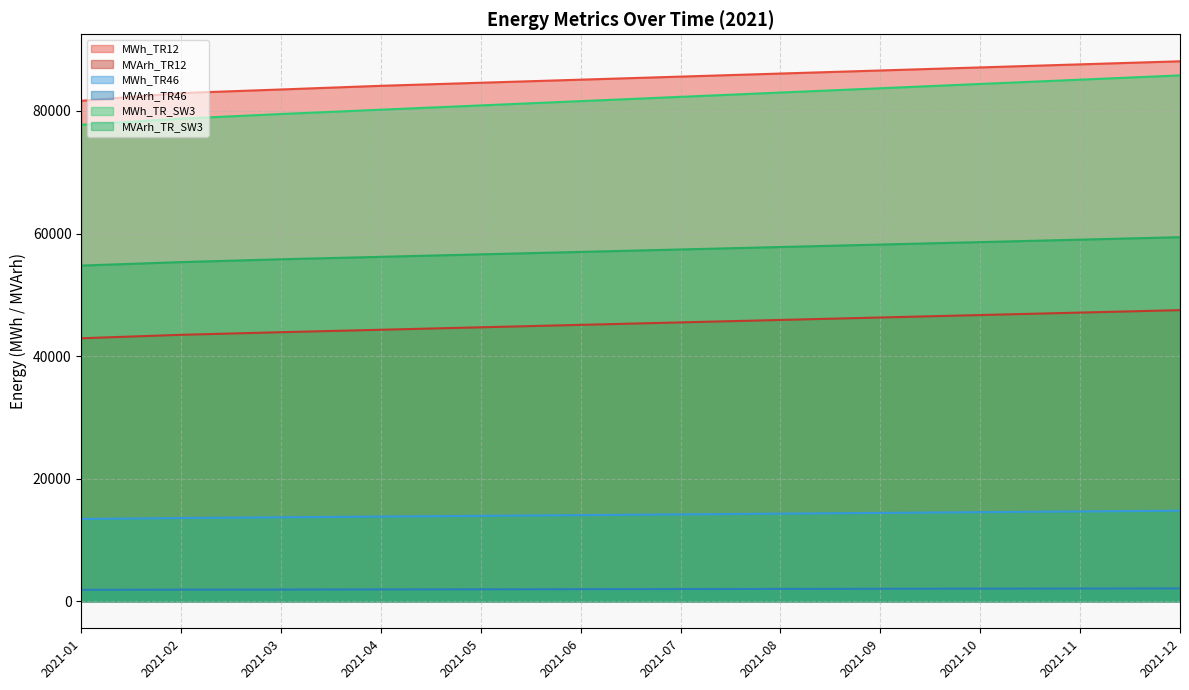

What is the difference between the maximum and second lowest values in the MVArh_TR12 series?

4024.0